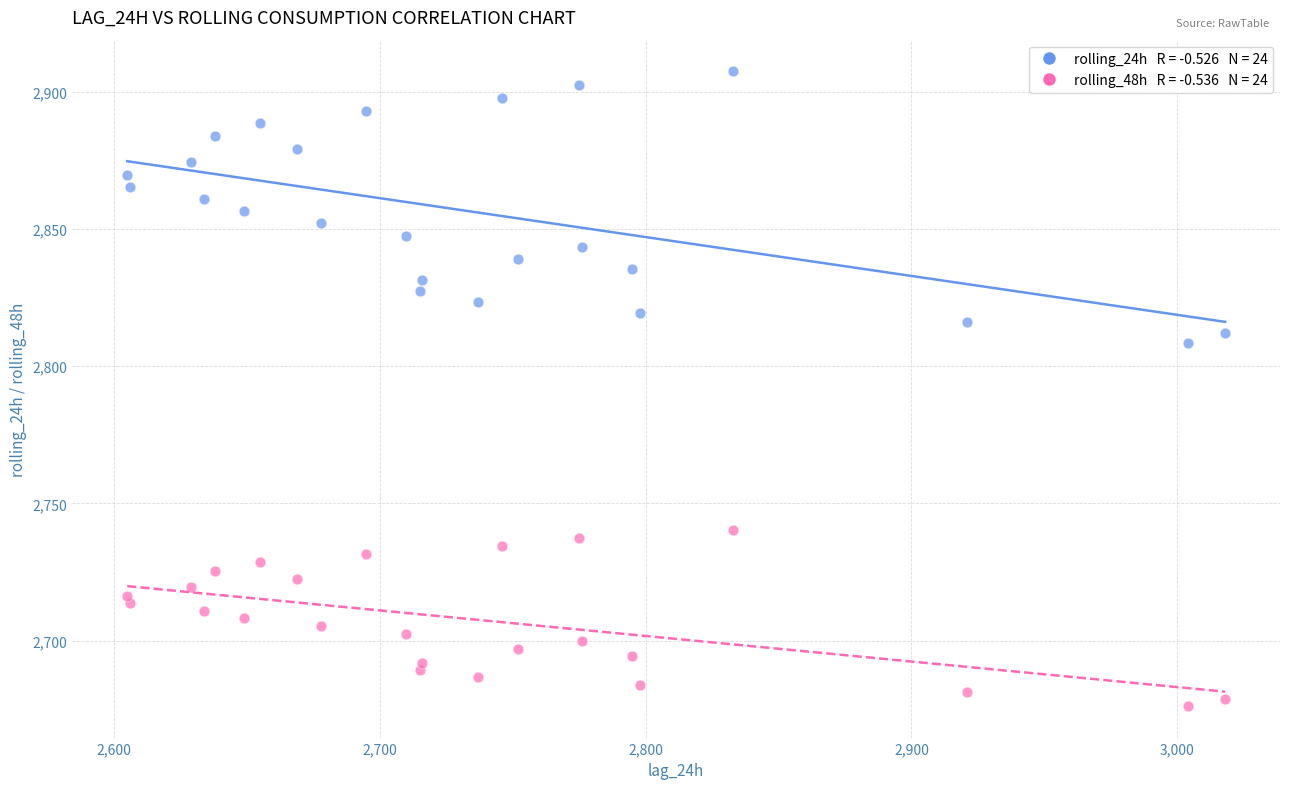

Across all series, what Y value is closest to 2791?

2808.3